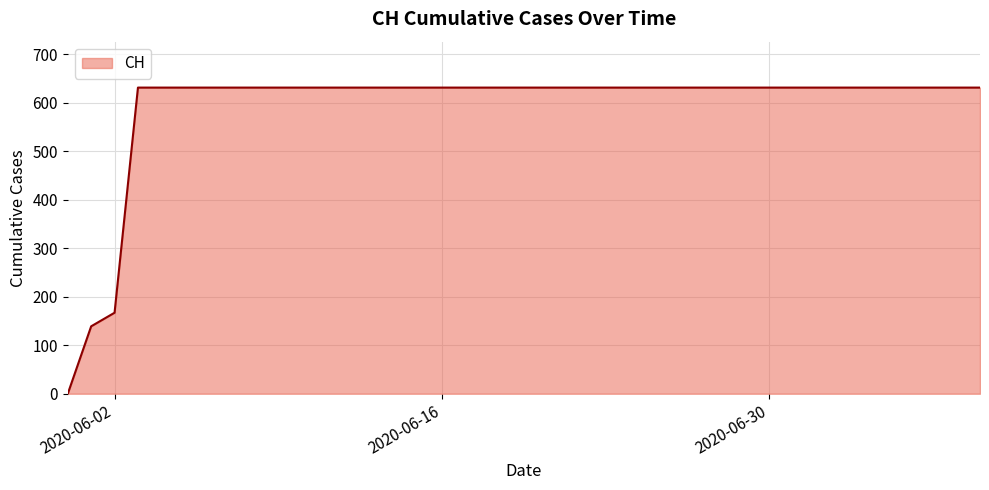

What is the greatest value displayed?

631